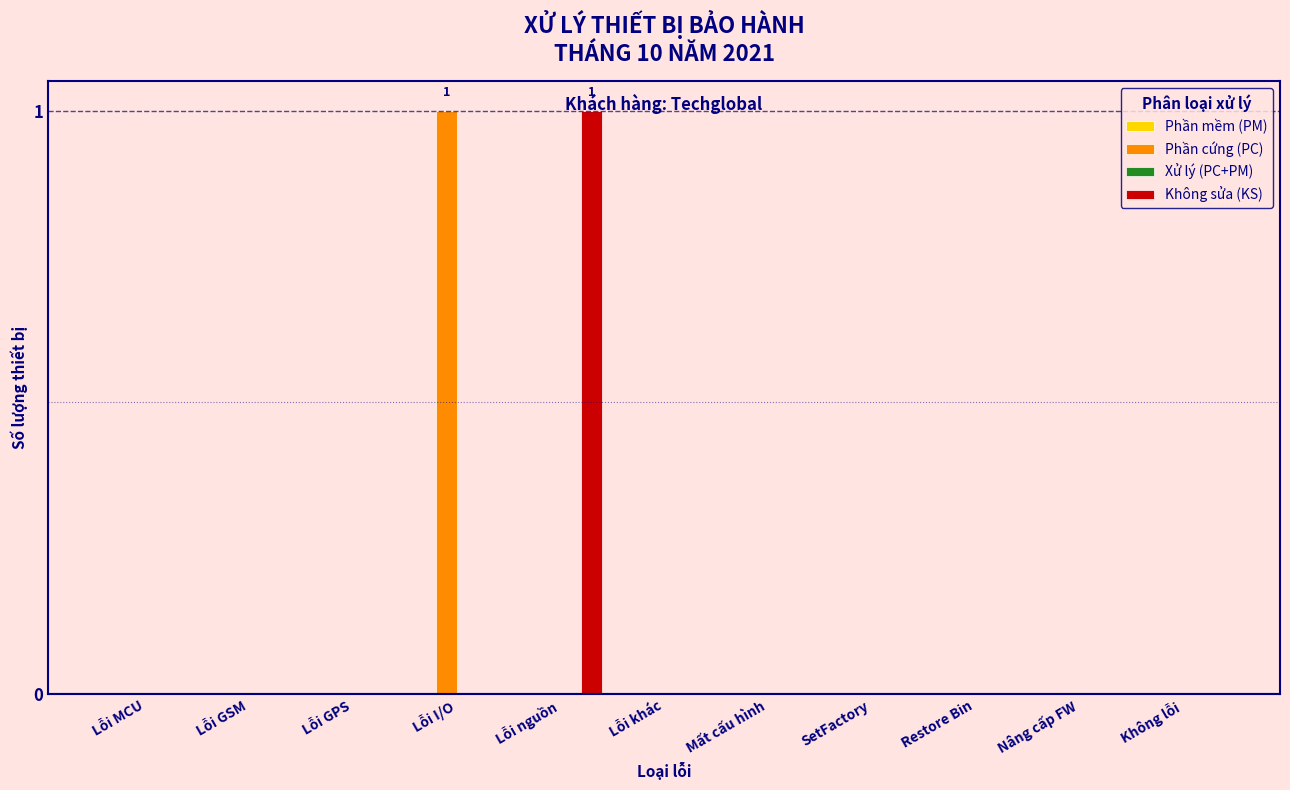

At which label does Phần cứng (PC) reach its peak?

Lỗi I/O